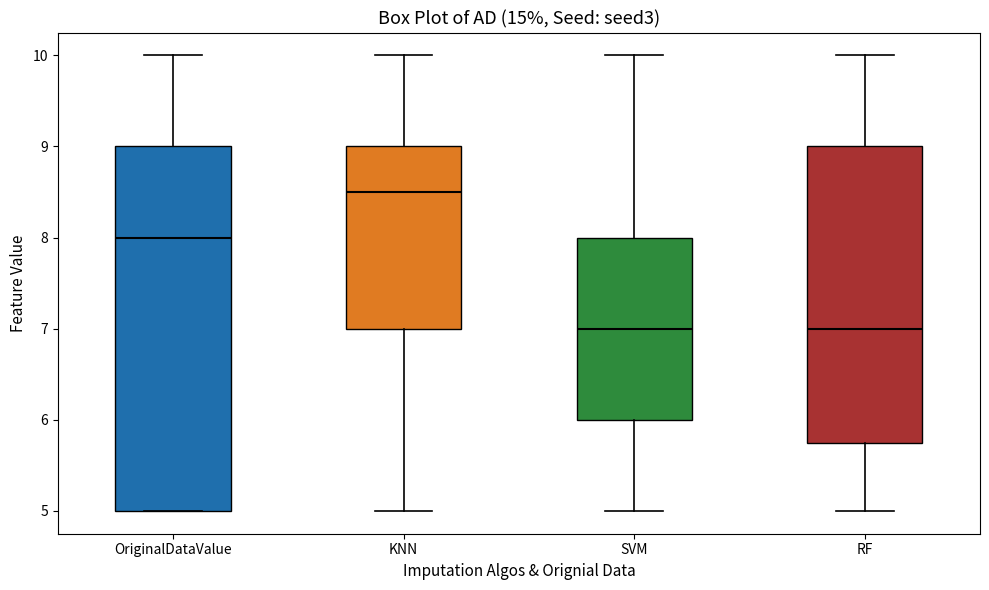

Reading left to right, read every box against the y-axis: the position of its median line, the range the box covers, and the ends of its whiskers. The values are not printed on the chart, so give them approximately, as read against the axis.

OriginalDataValue: median 8.0, box 5.0 to 9.0, whiskers 5.0 to 10.0
KNN: median 8.5, box 7.0 to 9.0, whiskers 5.0 to 10.0
SVM: median 7.0, box 6.0 to 8.0, whiskers 5.0 to 10.0
RF: median 7.0, box 5.8 to 9.0, whiskers 5.0 to 10.0